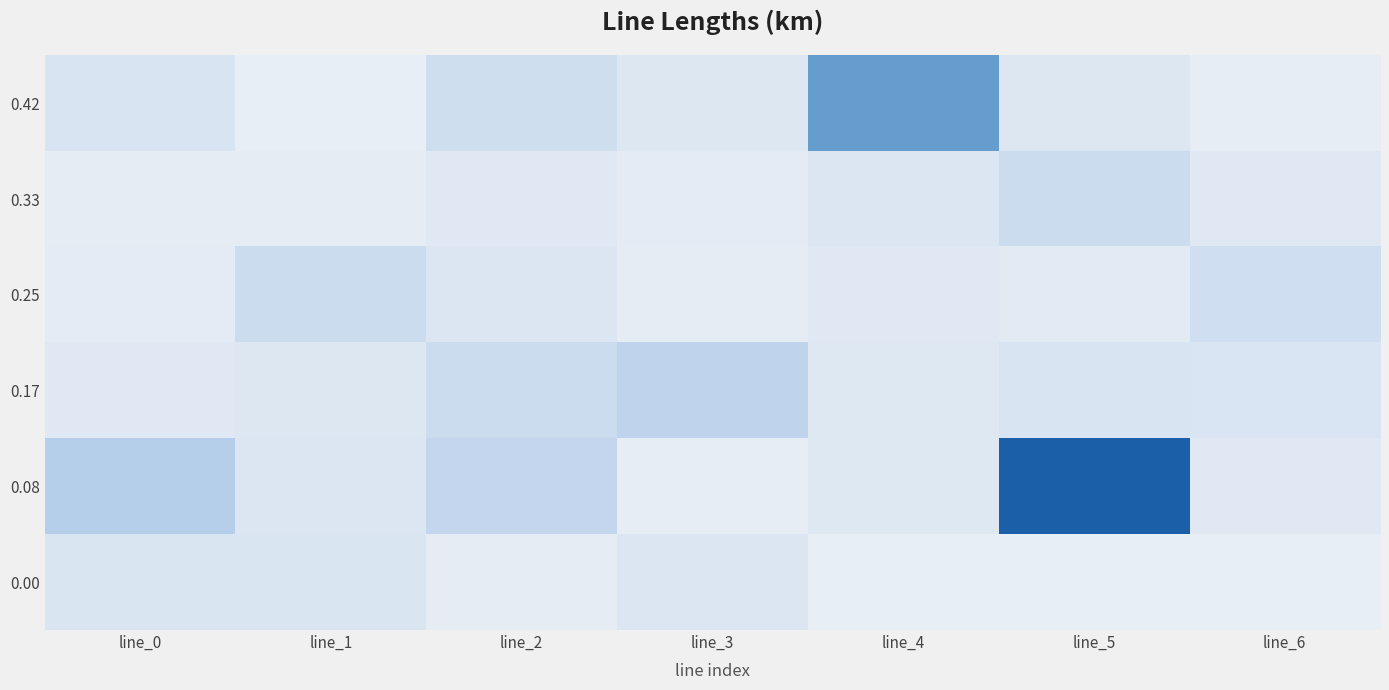

Reading left to right, what are all the values shown in this chart?

0.42: line_0=0.0	line_1=0.0	line_2=0.1	line_3=0.0	line_4=0.3	line_5=0.0	line_6=0.0
0.33: line_0=0.0	line_1=0.0	line_2=0.0	line_3=0.0	line_4=0.0	line_5=0.1	line_6=0.0
0.25: line_0=0.0	line_1=0.1	line_2=0.0	line_3=0.0	line_4=0.0	line_5=0.0	line_6=0.1
0.17: line_0=0.0	line_1=0.0	line_2=0.1	line_3=0.1	line_4=0.0	line_5=0.0	line_6=0.0
0.08: line_0=0.1	line_1=0.0	line_2=0.1	line_3=0.0	line_4=0.0	line_5=0.4	line_6=0.0
0.00: line_0=0.0	line_1=0.0	line_2=0.0	line_3=0.0	line_4=0.0	line_5=0.0	line_6=0.0